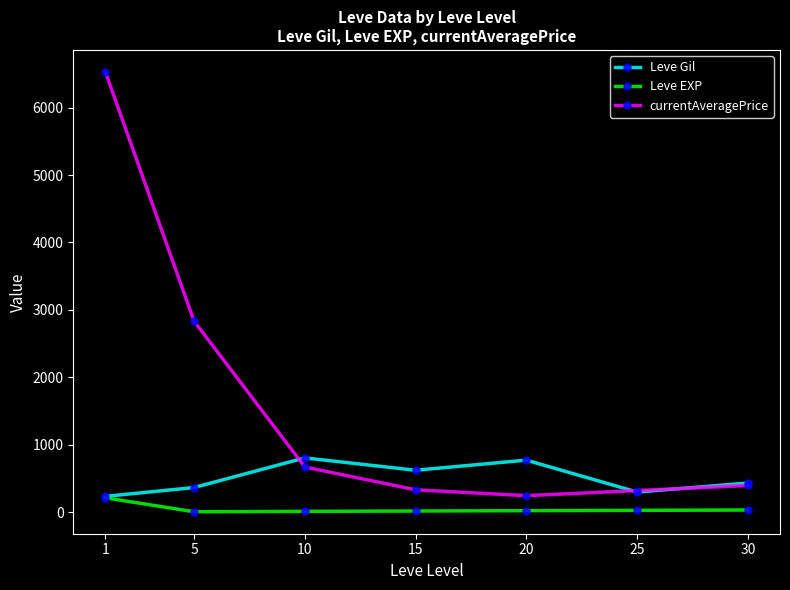

In Leve Gil, how many points are higher than both neighbors (excluding endpoints)?

2